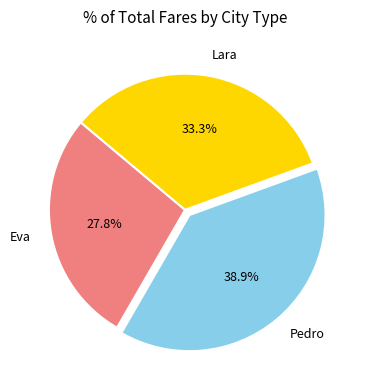

Does Lara represent more than half of the total?

No